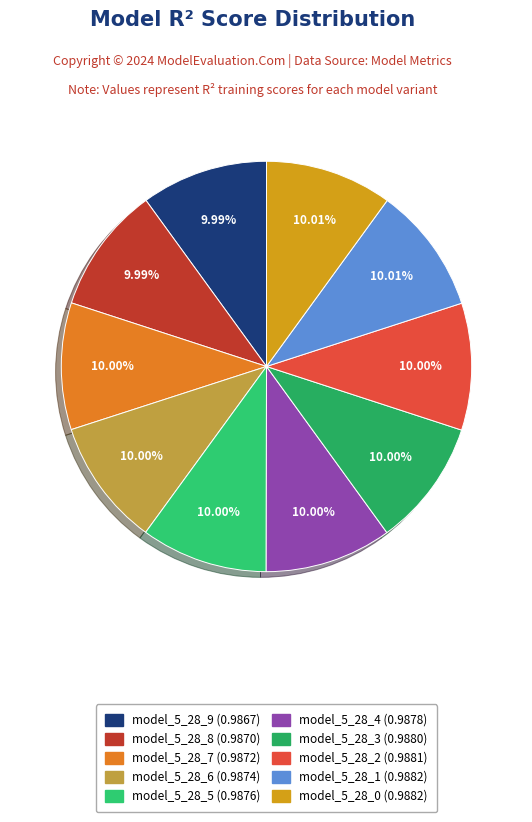

To the nearest percent, what is the average slice percentage?

10%